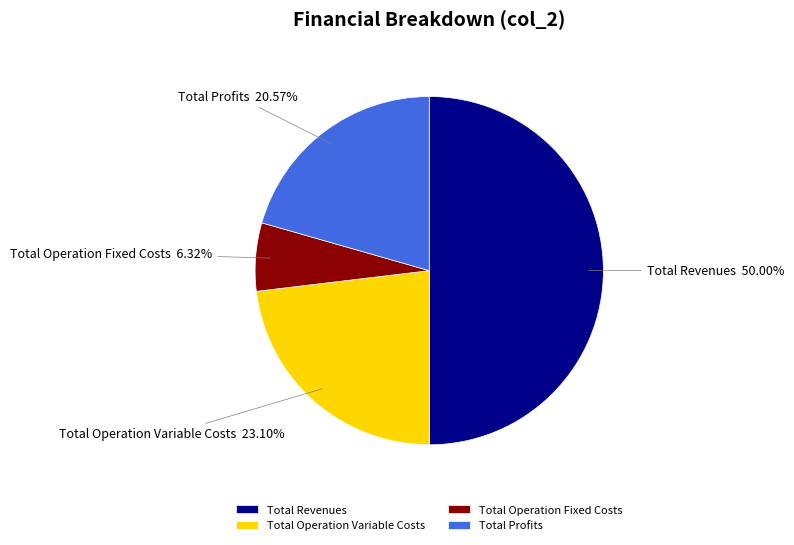

What is the total percentage of Total Operation Fixed Costs and Total Revenues?

56.3%